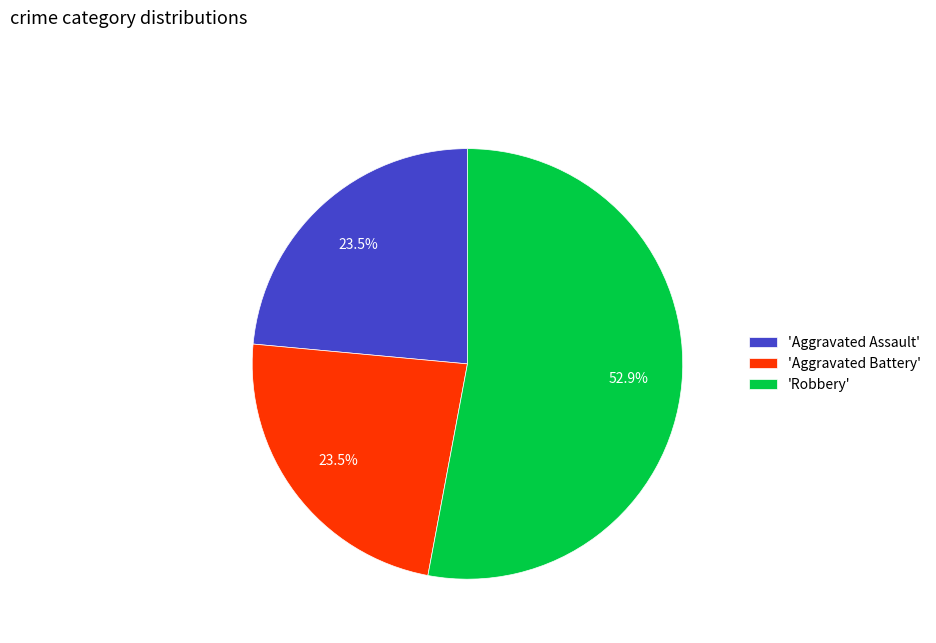

What percentage is NOT represented by 'Aggravated Battery'?

76.5%